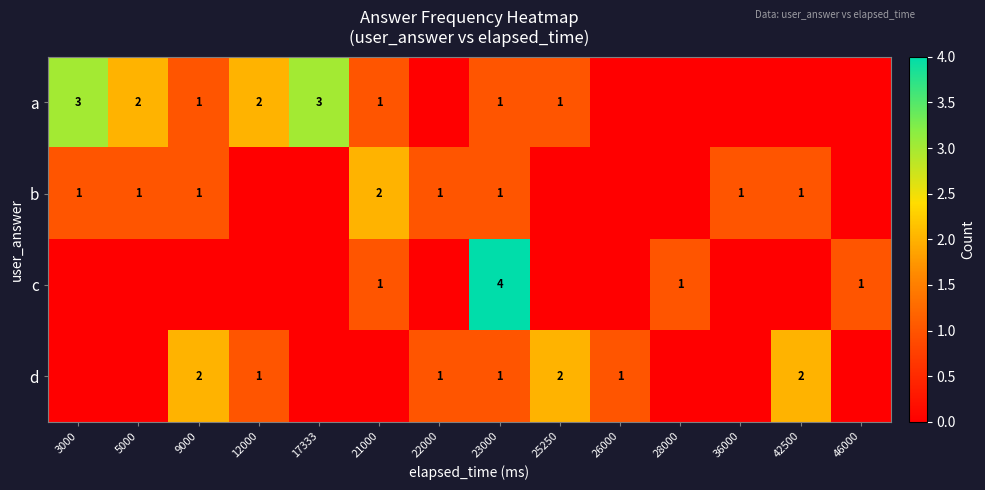

At how many categories does at least one series exceed 2?

3